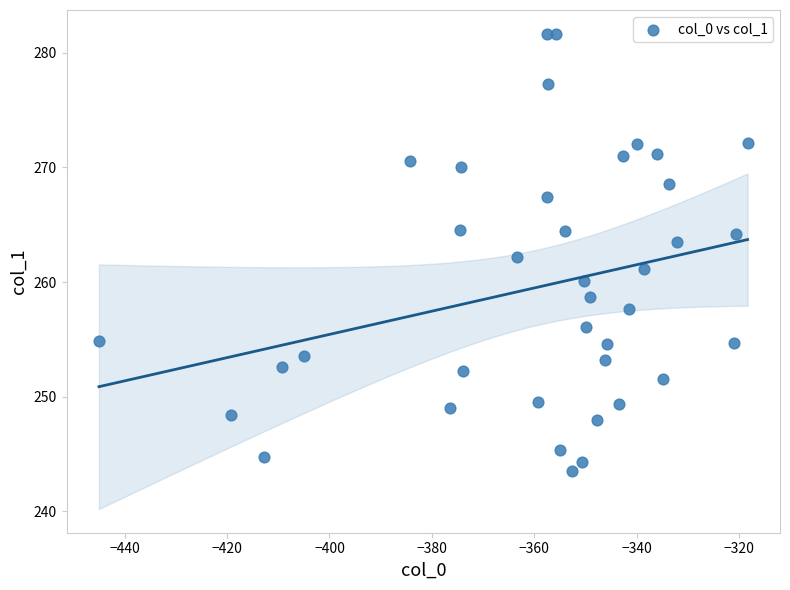

What is the range of X values (max minus min)?

126.6